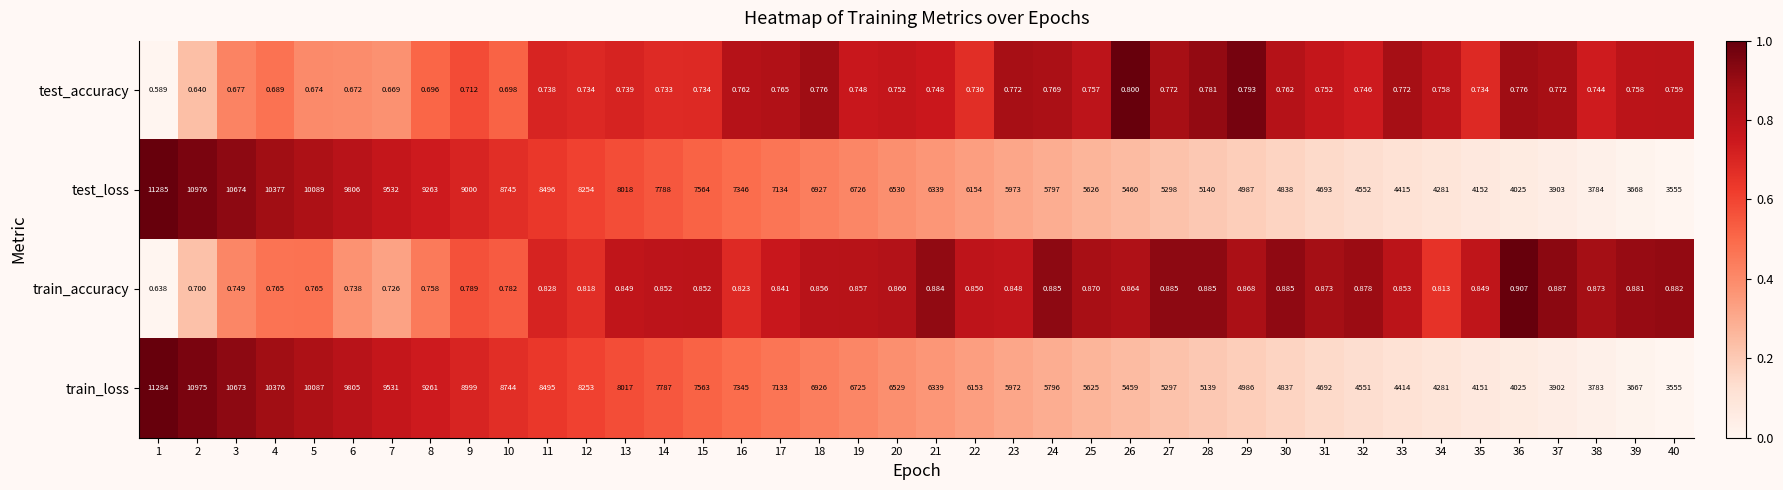

At how many categories does at least one series exceed 0?

40